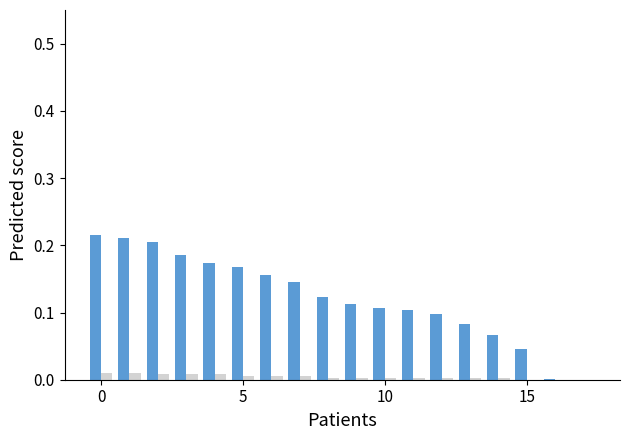

Does the chart contain stacked bars?

No